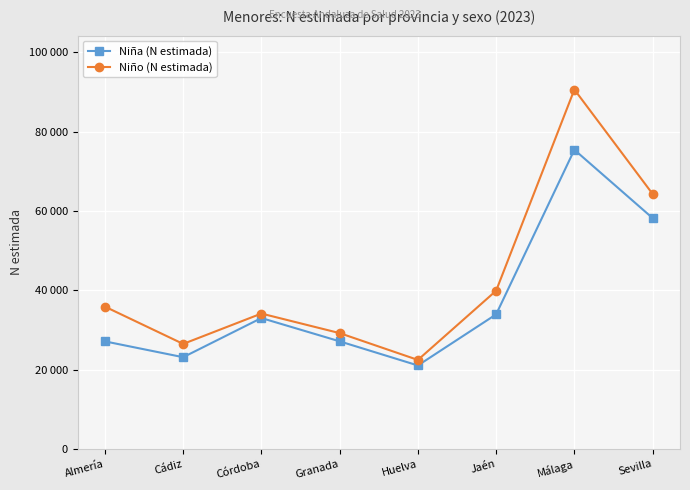

Which category has the highest value across all series?

Málaga